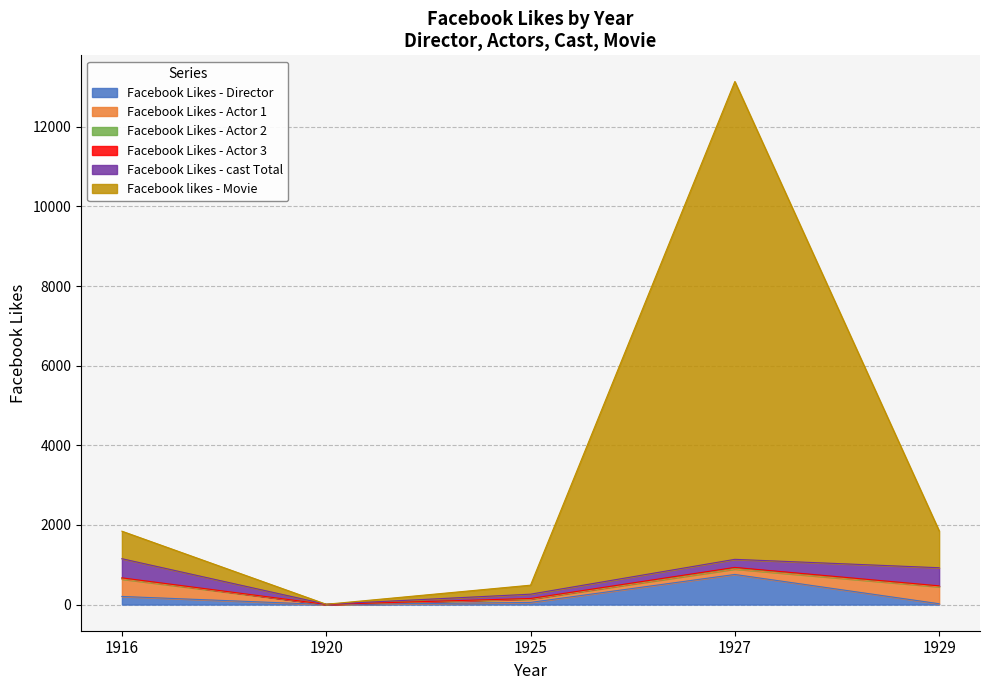

Does the chart have visible grid lines?

Yes